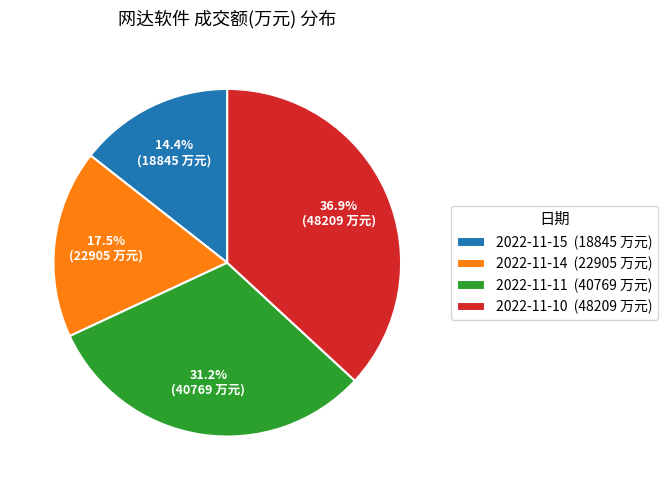

Which category has the biggest portion of the pie?

2022-11-10